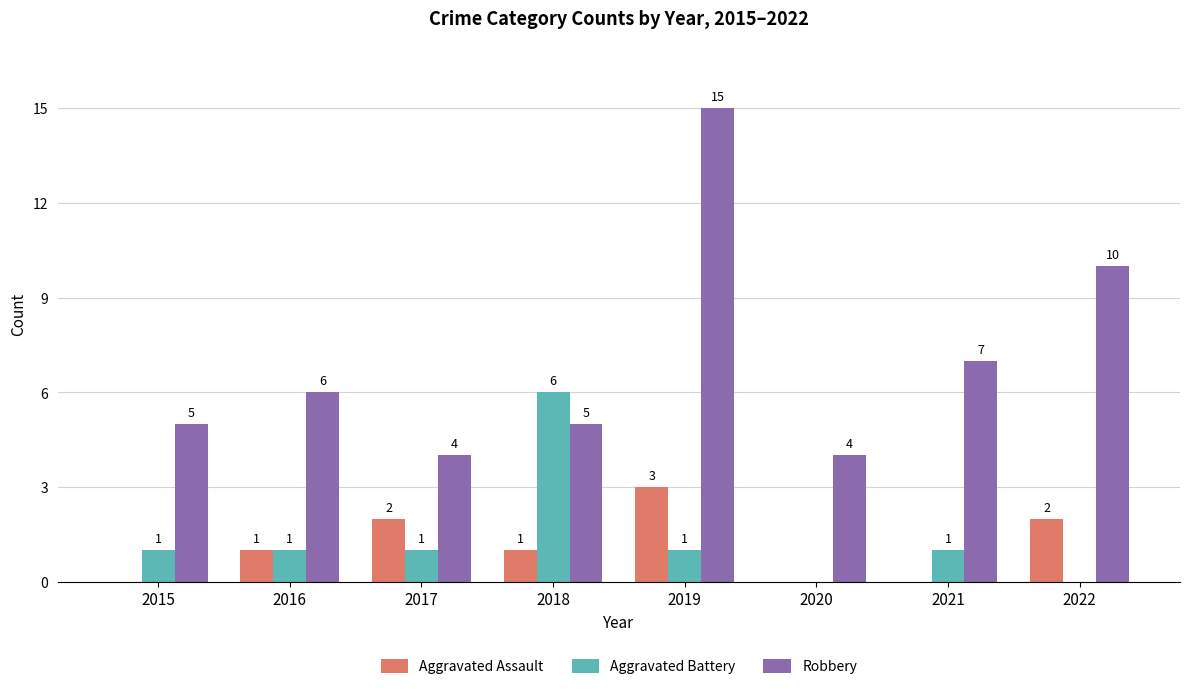

What is the maximum value for Aggravated Assault?

3